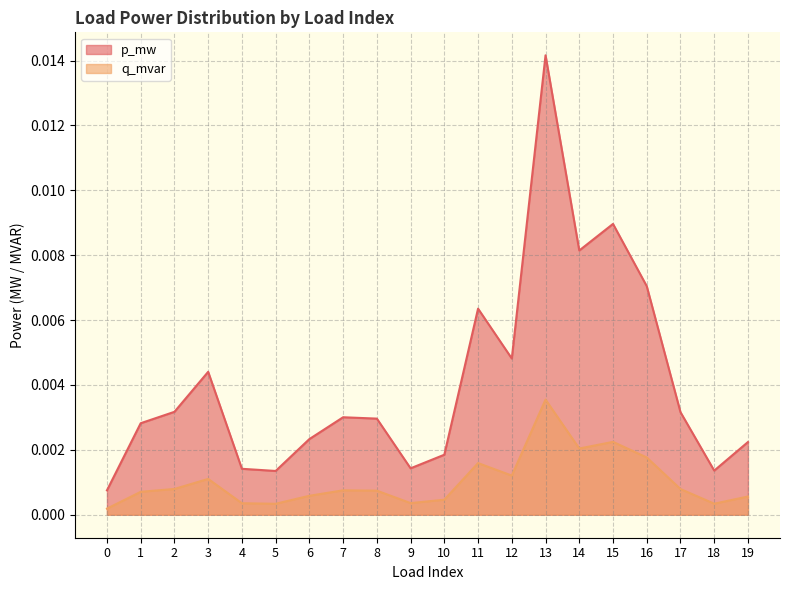

True or false: p_mw and q_mvar intersect in this chart.

False